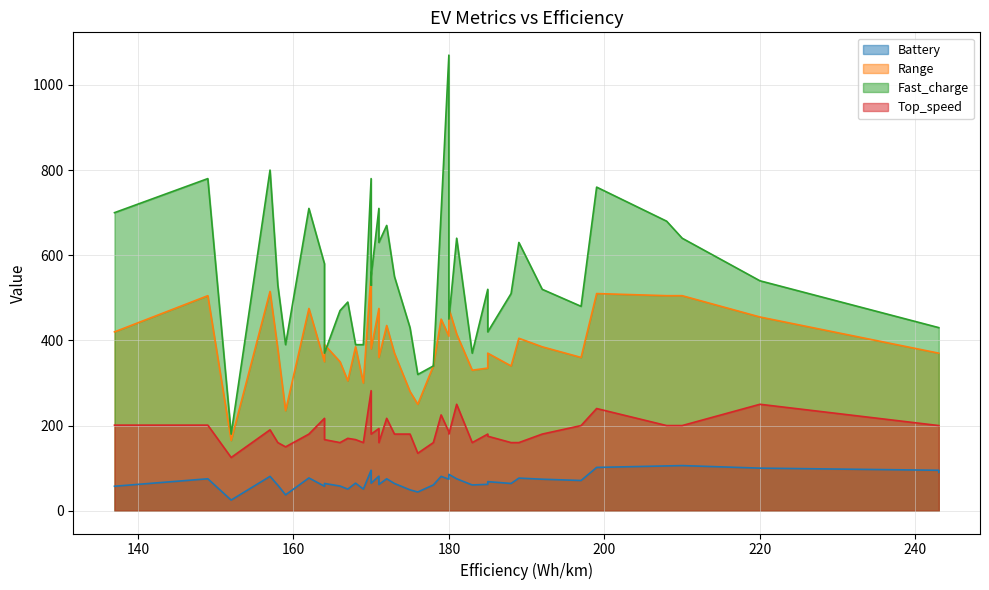

At how many categories does at least one series exceed 125?

40